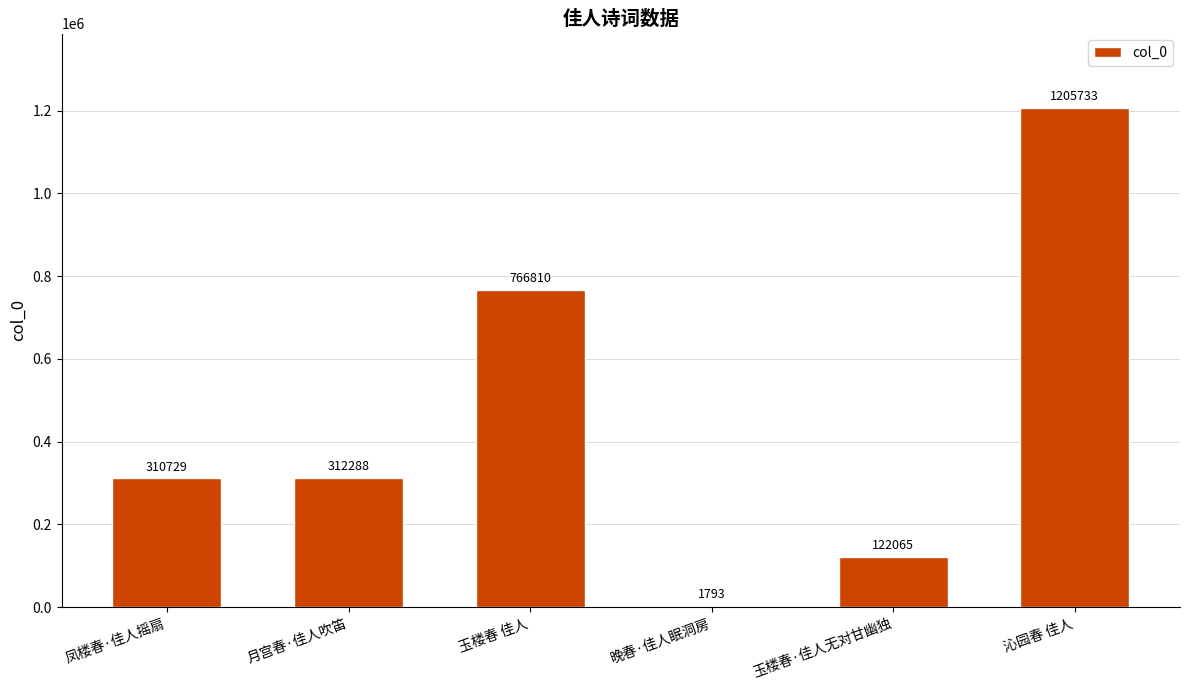

Approximately how many times larger is the value at 月宫春·佳人吹笛 compared to 沁园春 佳人?

0.3